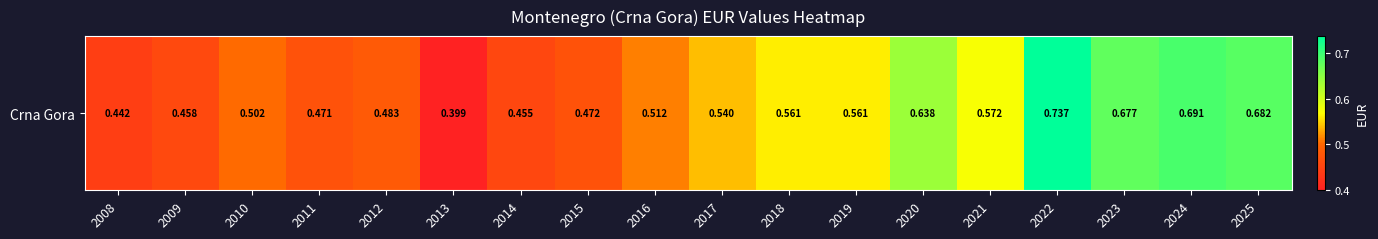

Rank the categories by value from highest to lowest.

2022, 2024, 2025, 2023, 2020, 2021, 2018, 2019, 2017, 2016, 2010, 2012, 2015, 2011, 2009, 2014, 2008, 2013